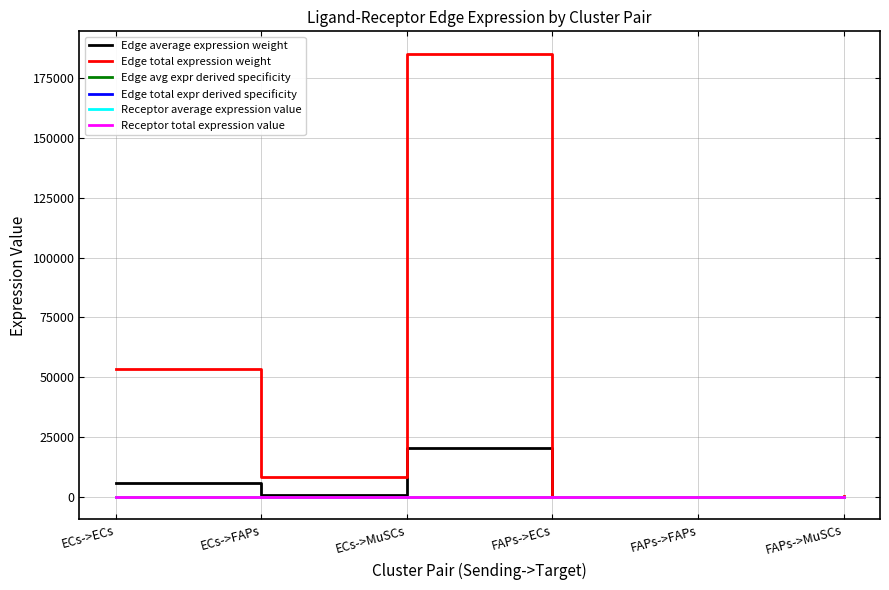

Does the chart have visible grid lines?

Yes